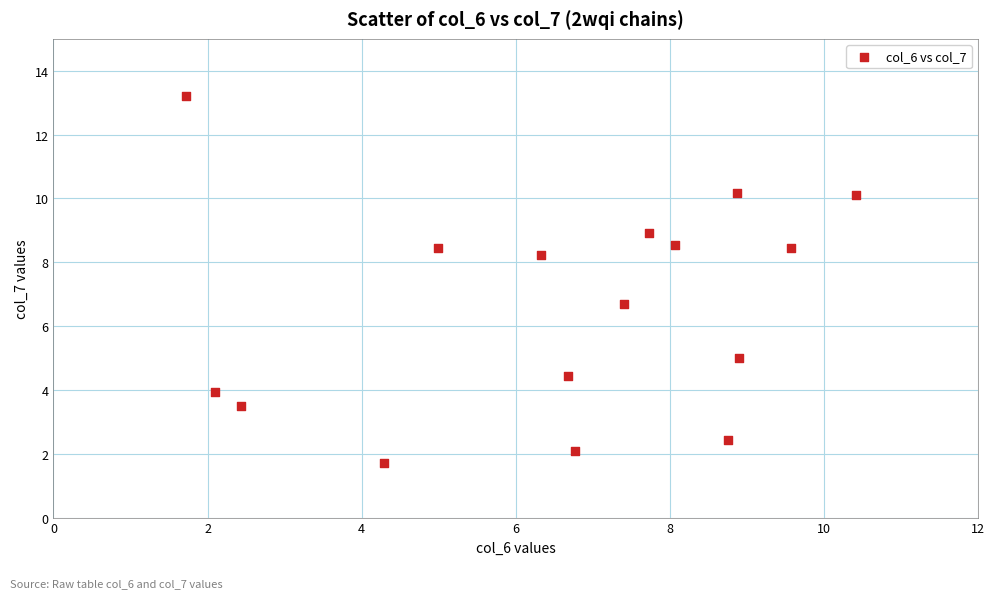

What is the range of Y values (max minus min)?

11.5